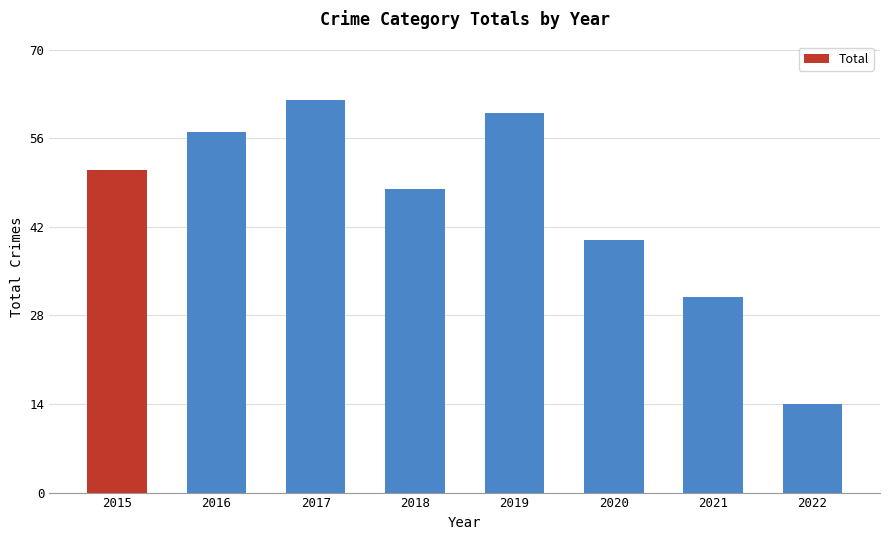

Reading left to right, list all the values displayed in this chart.

2015=51	2016=57	2017=62	2018=48	2019=60	2020=40	2021=31	2022=14